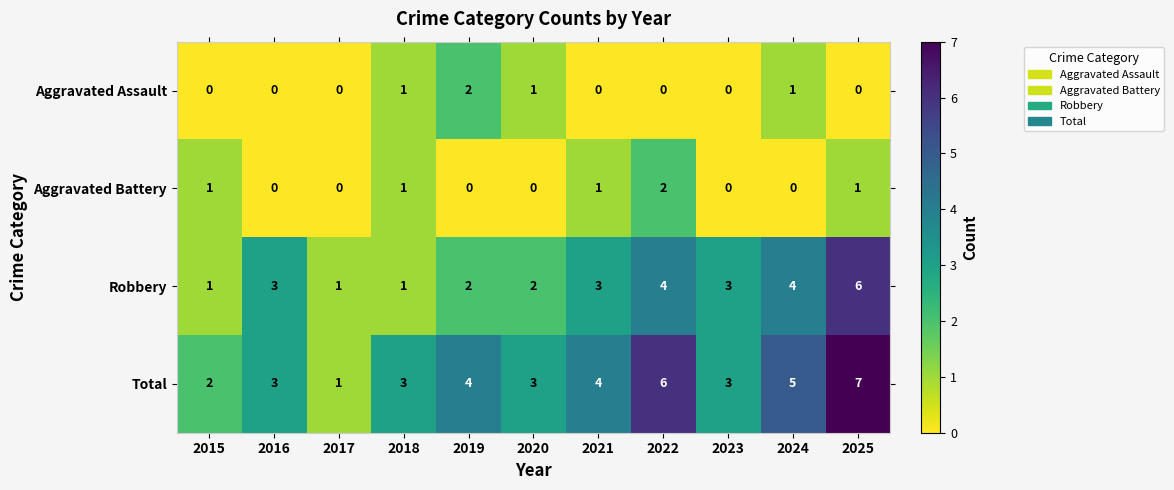

What is the sum of all Aggravated Assault values?

5